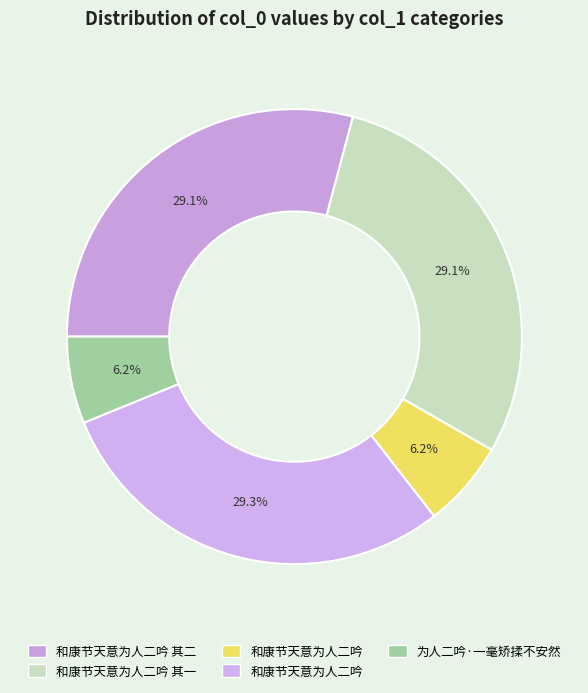

Count the number of slices in the pie.

5